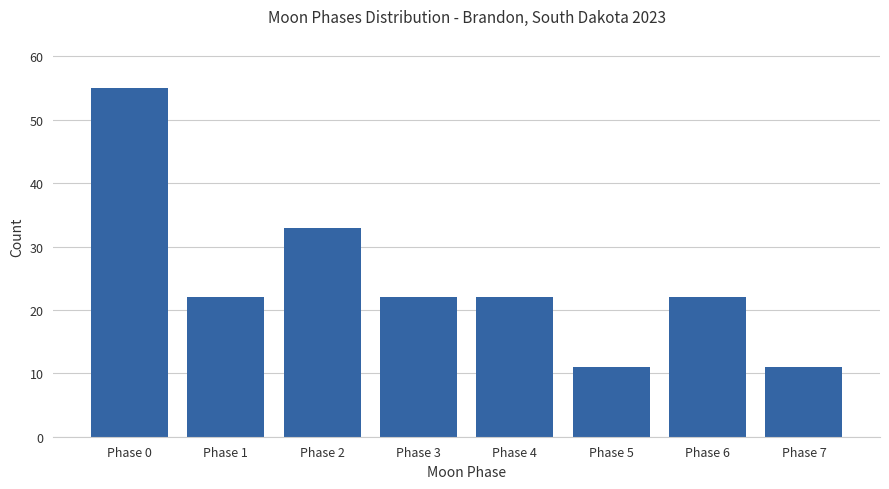

Reading left to right, what are all the values shown in this chart?

55	22	33	22	22	11	22	11